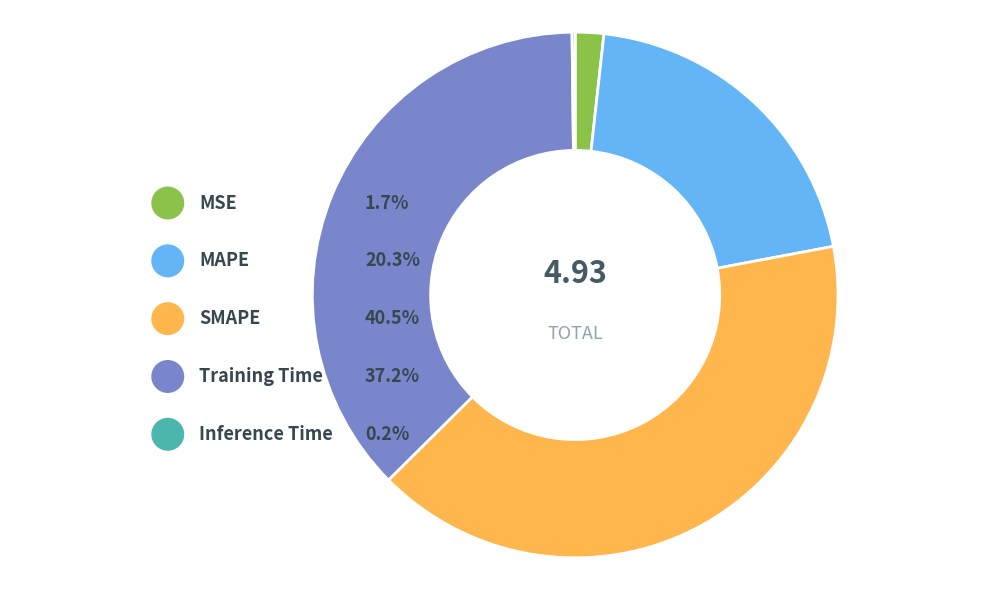

Is there any slice that represents more than half of the pie?

No